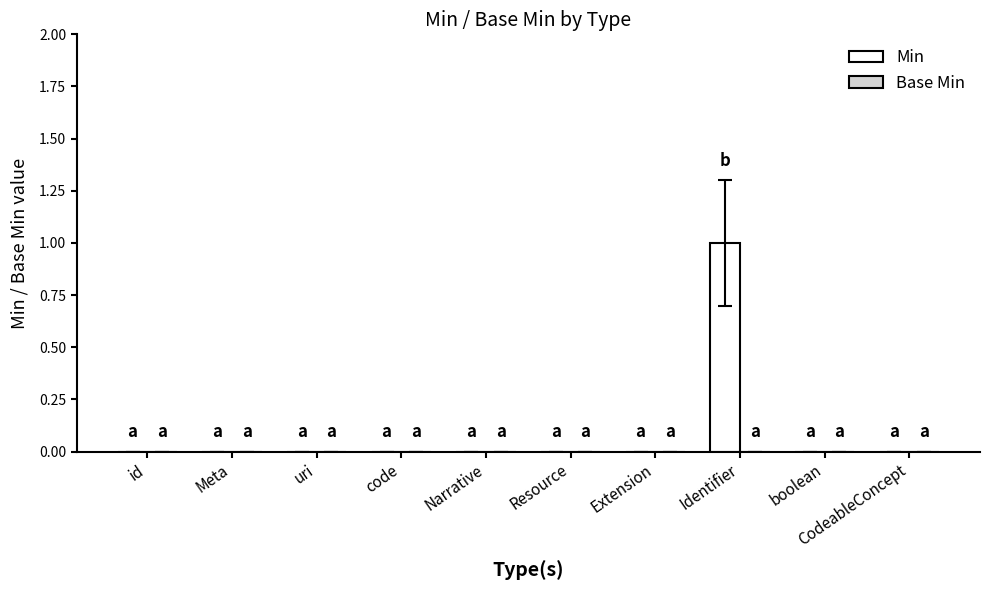

What is the change in value from Extension to Identifier?

+1